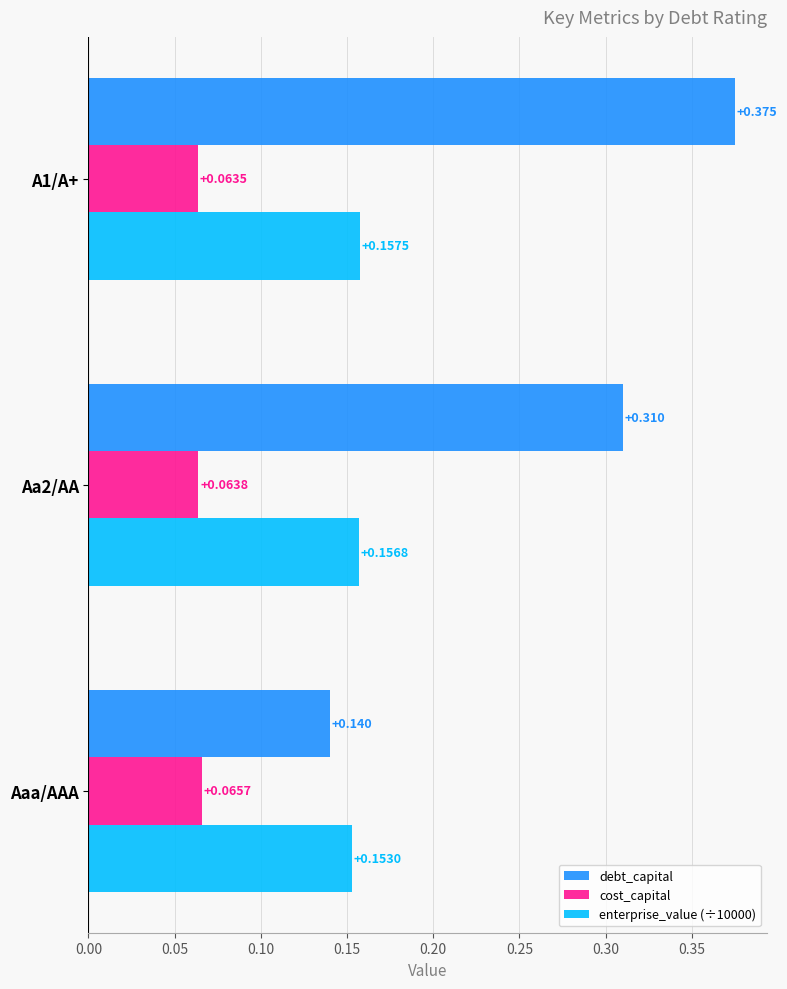

What are all the series names shown in the legend?

debt_capital, cost_capital, enterprise_value (÷10000)